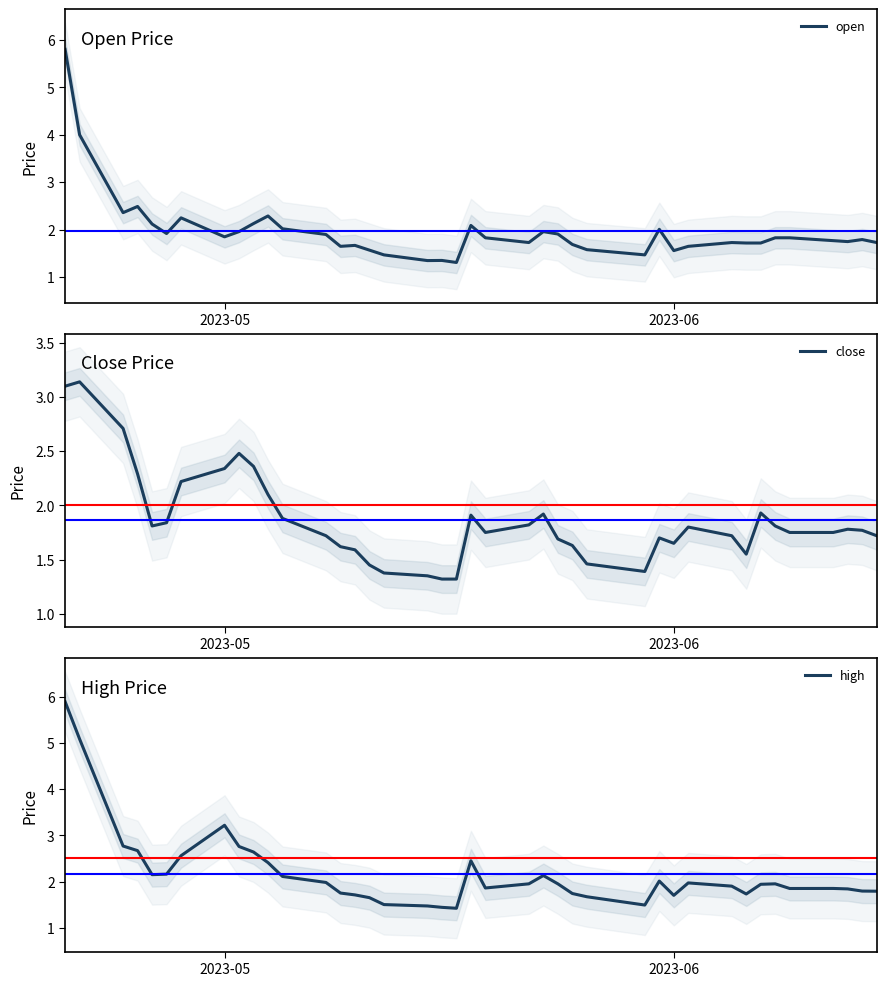

Reading left to right, extract all data points from this chart.

open: 5.8	4.0	2.4	2.5	2.1	1.9	2.2	1.9	2.0	2.1	2.3	2.0	1.9	1.6	1.7	1.6	1.5	1.4	1.4	1.3	2.1	1.8	1.7	2.0	1.9	1.7	1.6	1.5	2.0	1.6	1.6	1.7	1.7	1.7	1.8	1.8	1.8	1.8	1.8	1.7
close: 3.1	3.1	2.7	2.3	1.8	1.8	2.2	2.3	2.5	2.4	2.1	1.9	1.7	1.6	1.6	1.4	1.4	1.4	1.3	1.3	1.9	1.8	1.8	1.9	1.7	1.6	1.5	1.4	1.7	1.6	1.8	1.7	1.6	1.9	1.8	1.8	1.8	1.8	1.8	1.7
high: 5.9	5.1	2.8	2.7	2.1	2.2	2.6	3.2	2.8	2.6	2.4	2.1	2.0	1.8	1.7	1.6	1.5	1.5	1.4	1.4	2.5	1.9	1.9	2.1	1.9	1.7	1.7	1.5	2.0	1.7	2.0	1.9	1.7	1.9	1.9	1.8	1.9	1.8	1.8	1.8